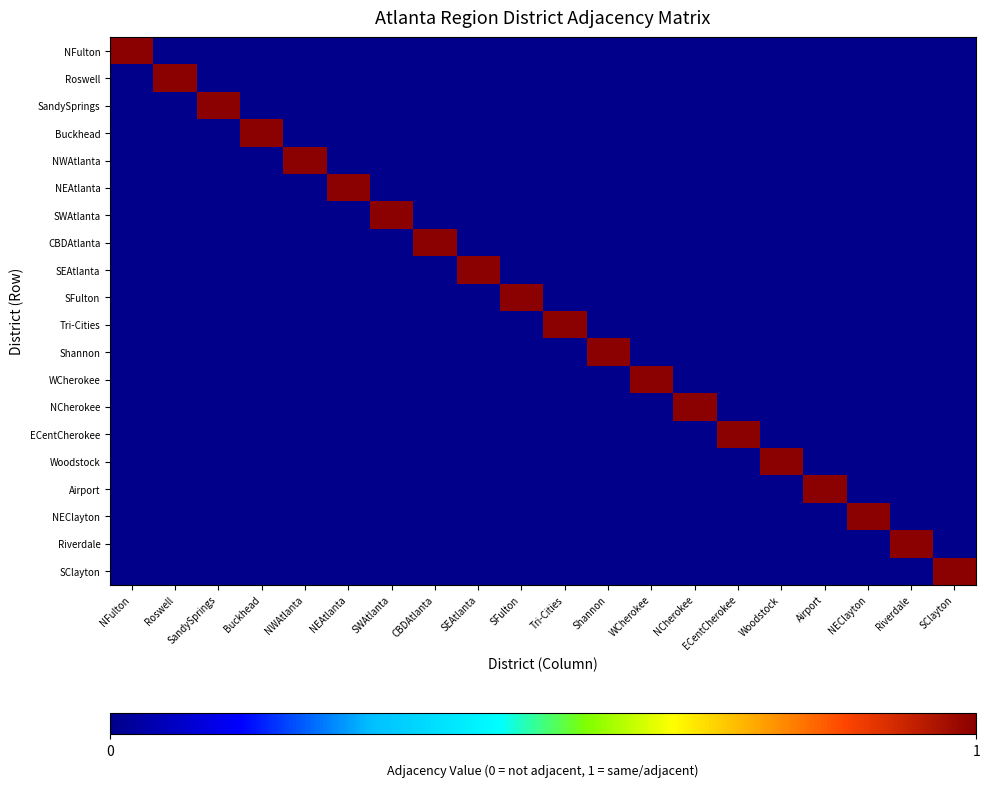

Between NWAtlanta and Airport, which series saw the biggest shift?

NWAtlanta